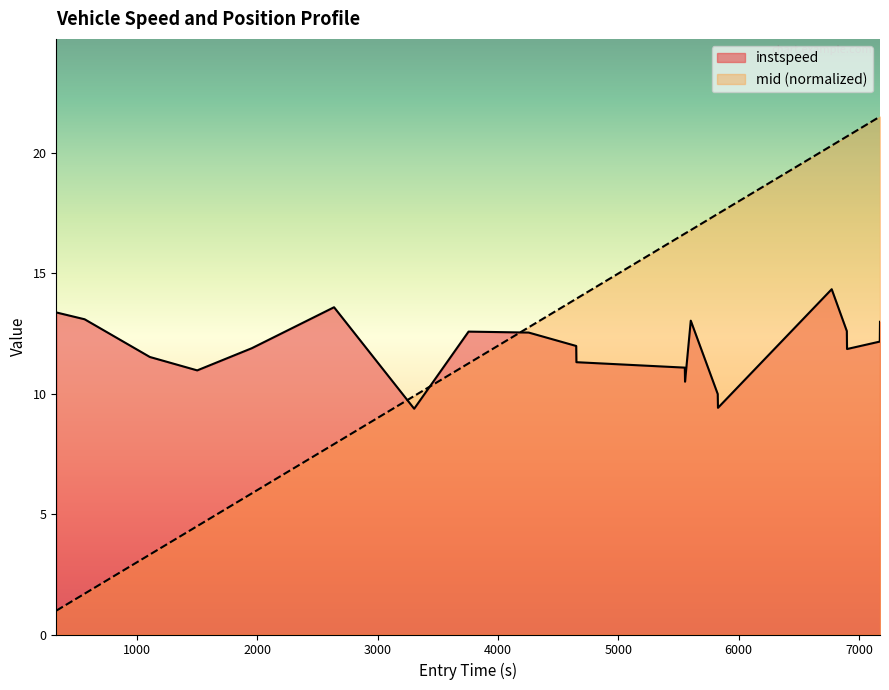

Does the chart display data point markers on the line(s)?

No